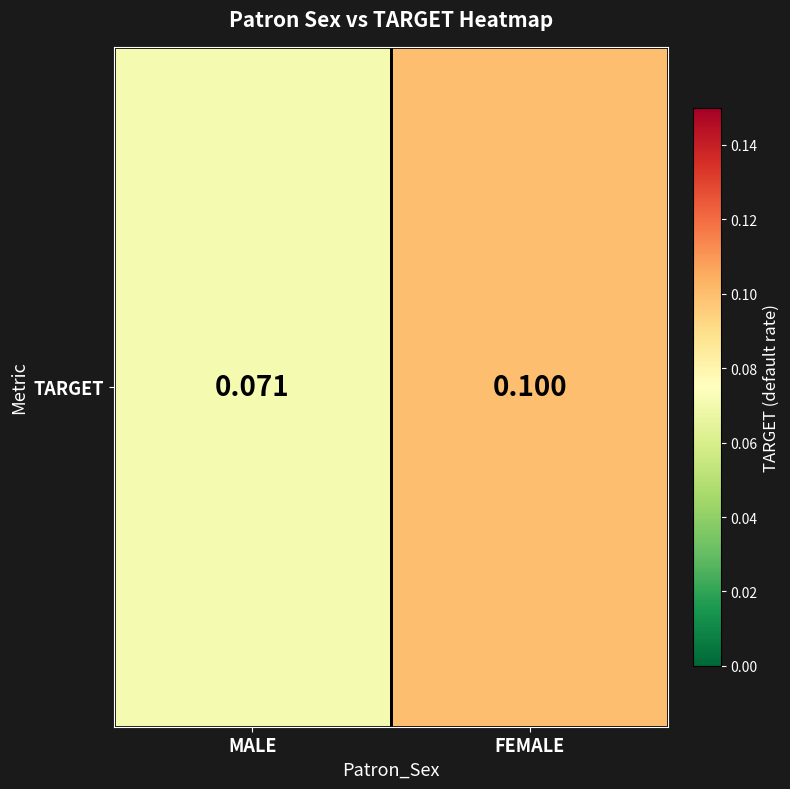

What is the approximate value at MALE?

0.1